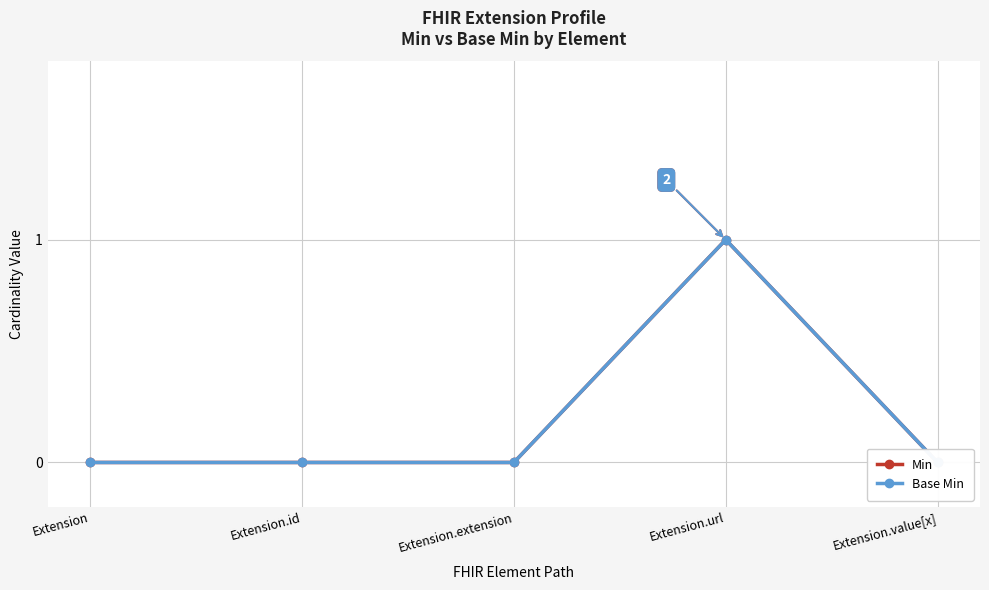

Reading left to right, list all the values displayed in this chart.

Min: Extension=0	Extension.id=0	Extension.extension=0	Extension.url=1	Extension.value[x]=0
Base Min: Extension=0	Extension.id=0	Extension.extension=0	Extension.url=1	Extension.value[x]=0